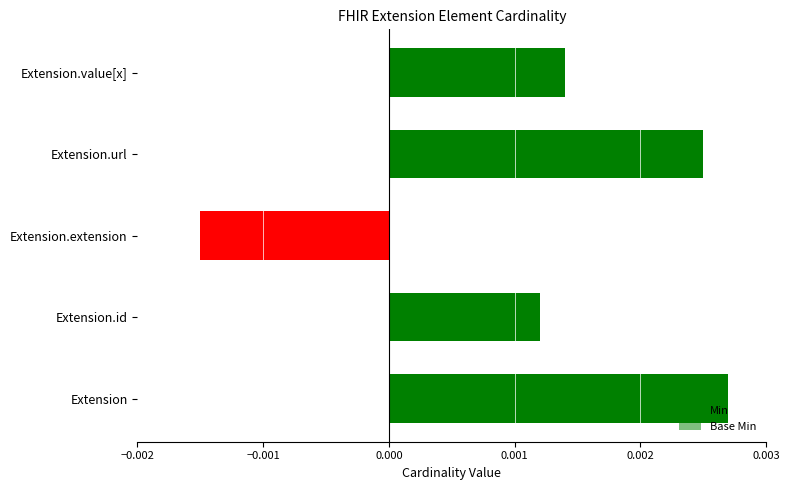

At Extension.value[x], list the series in order from largest to smallest.

Min, Base Min